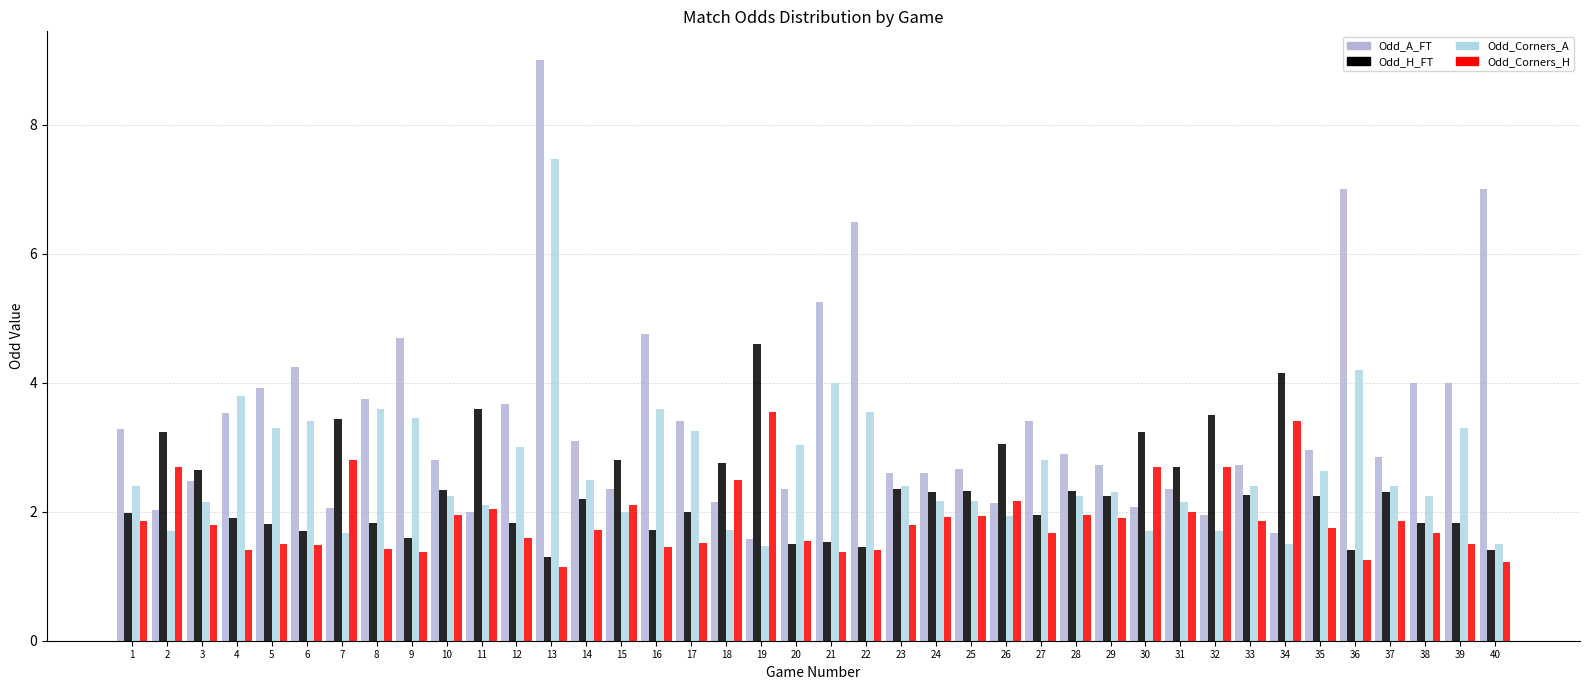

Reading left to right, extract all data points from this chart.

Odd_A_FT: 3.3	2.0	2.5	3.5	3.9	4.2	2.1	3.8	4.7	2.8	2.0	3.7	9.0	3.1	2.4	4.8	3.4	2.1	1.6	2.4	5.2	6.5	2.6	2.6	2.7	2.1	3.4	2.9	2.7	2.1	2.4	1.9	2.7	1.7	3.0	7.0	2.9	4.0	4.0	7.0
Odd_H_FT: 2.0	3.2	2.6	1.9	1.8	1.7	3.4	1.8	1.6	2.3	3.6	1.8	1.3	2.2	2.8	1.7	2.0	2.8	4.6	1.5	1.5	1.4	2.4	2.3	2.3	3.0	1.9	2.3	2.2	3.2	2.7	3.5	2.3	4.2	2.2	1.4	2.3	1.8	1.8	1.4
Odd_Corners_A: 2.4	1.7	2.1	3.8	3.3	3.4	1.7	3.6	3.5	2.2	2.1	3.0	7.5	2.5	2.0	3.6	3.2	1.7	1.5	3.0	4.0	3.5	2.4	2.2	2.2	1.9	2.8	2.2	2.3	1.7	2.1	1.7	2.4	1.5	2.6	4.2	2.4	2.2	3.3	1.5
Odd_Corners_H: 1.9	2.7	1.8	1.4	1.5	1.5	2.8	1.4	1.4	1.9	2.0	1.6	1.1	1.7	2.1	1.4	1.5	2.5	3.5	1.5	1.4	1.4	1.8	1.9	1.9	2.2	1.7	1.9	1.9	2.7	2.0	2.7	1.9	3.4	1.8	1.2	1.9	1.7	1.5	1.2